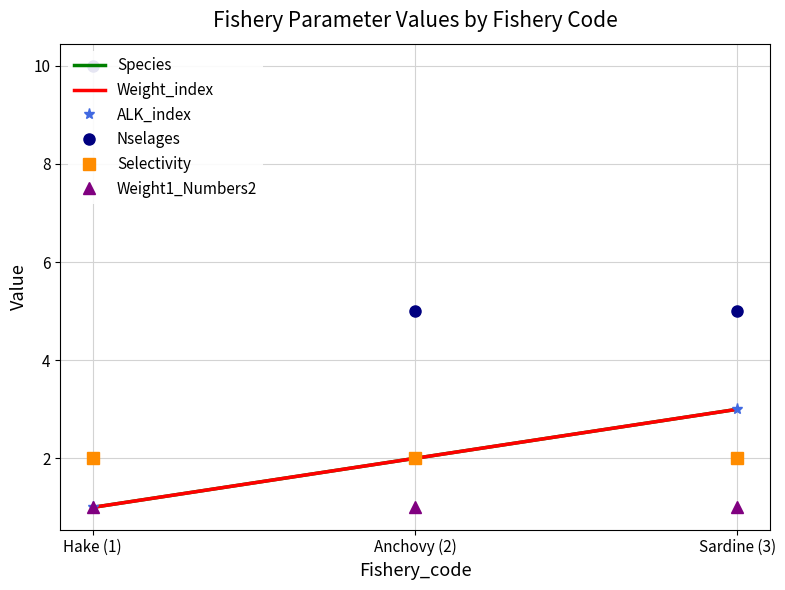

What is the label of the 1st point from the left?

Hake (1)